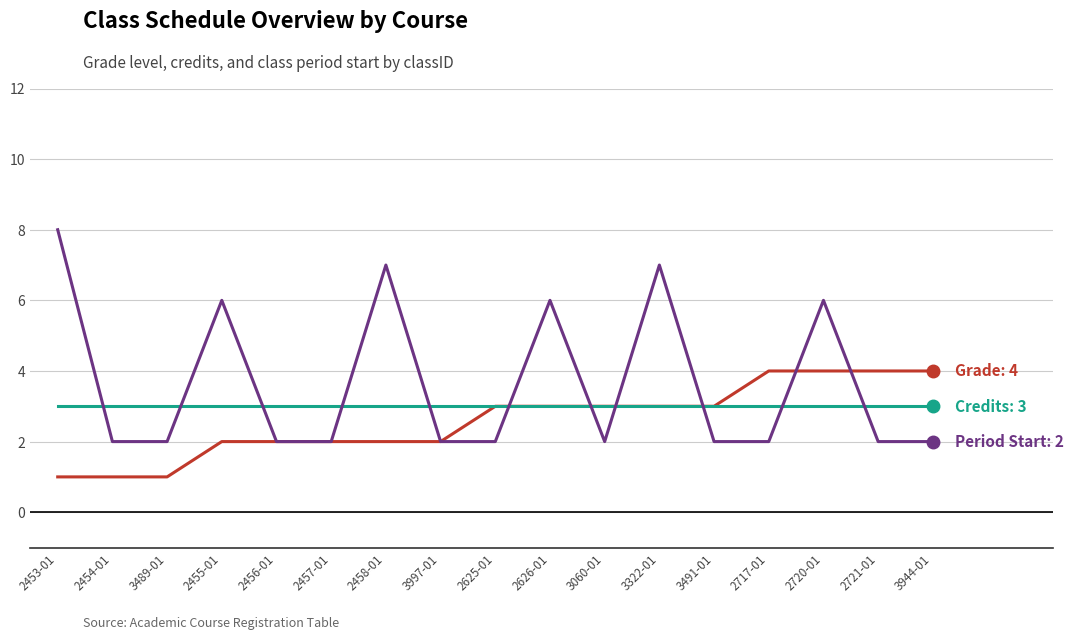

What position from the left is 2457-01?

6